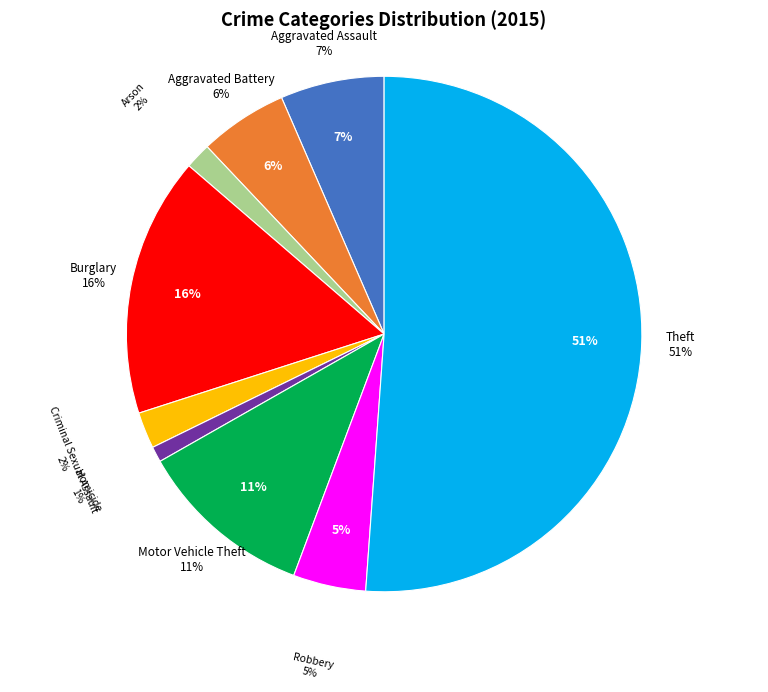

To the nearest percent, what portion does Robbery represent?

5%